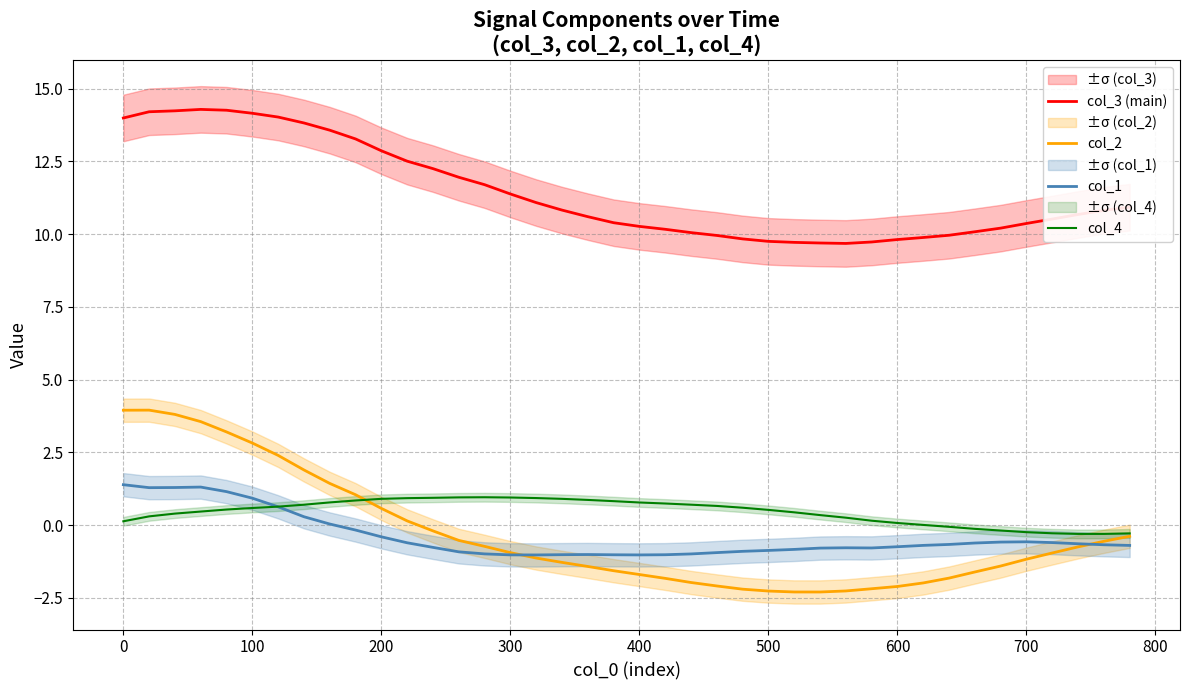

True or false: col_1 has more than 0 interior local peaks.

True